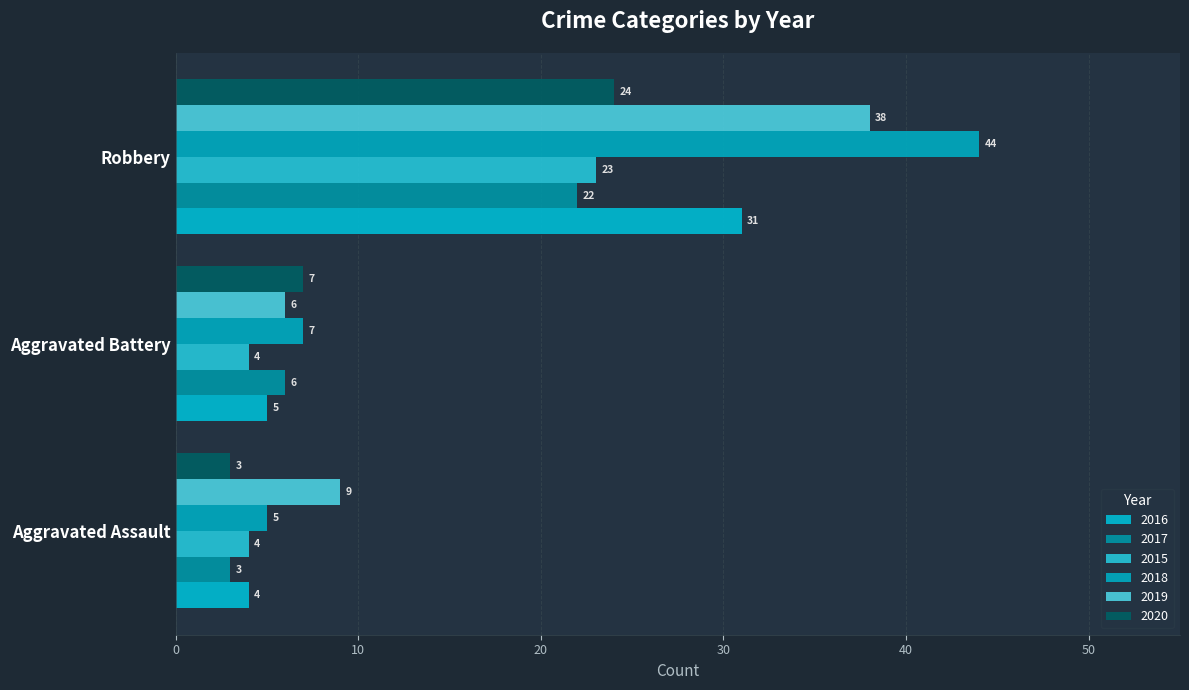

True or false: 2020 has a value of 41 at Robbery.

False